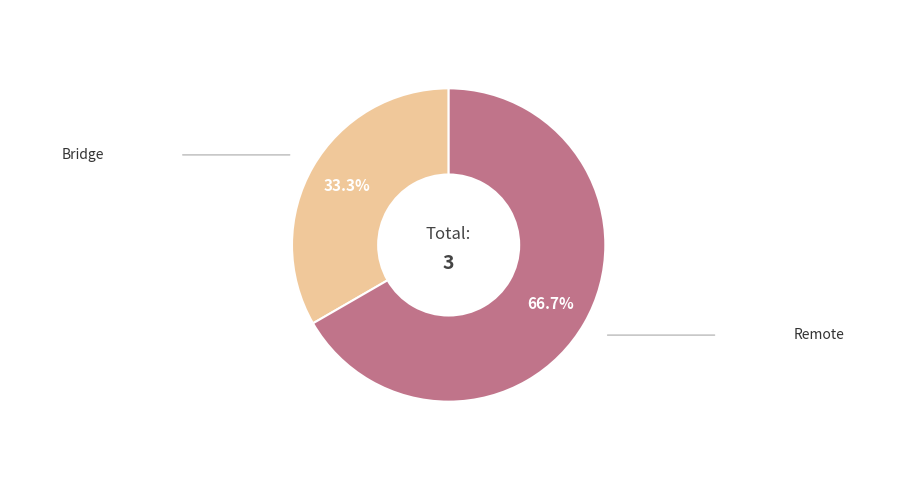

To the nearest percent, what is the difference between the largest and smallest slice percentages?

33%